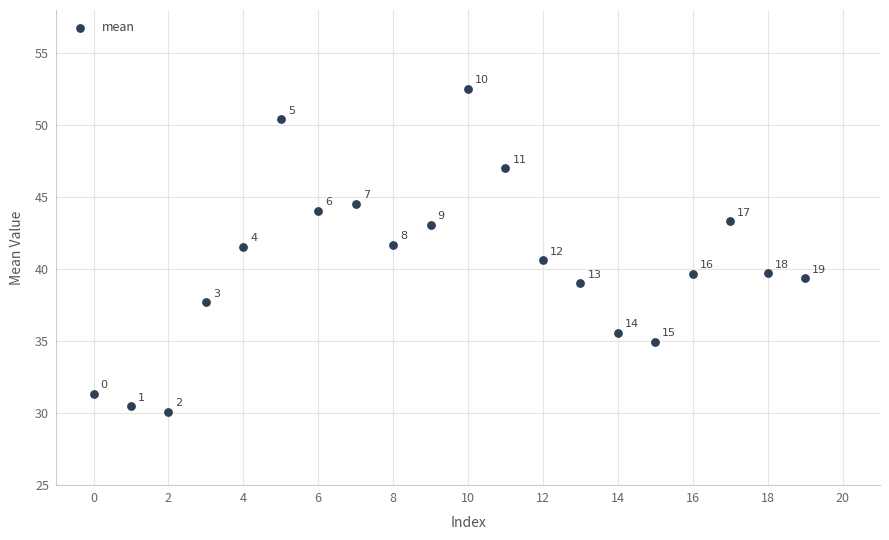

What Y value in the scatter plot is closest to 41?

40.6